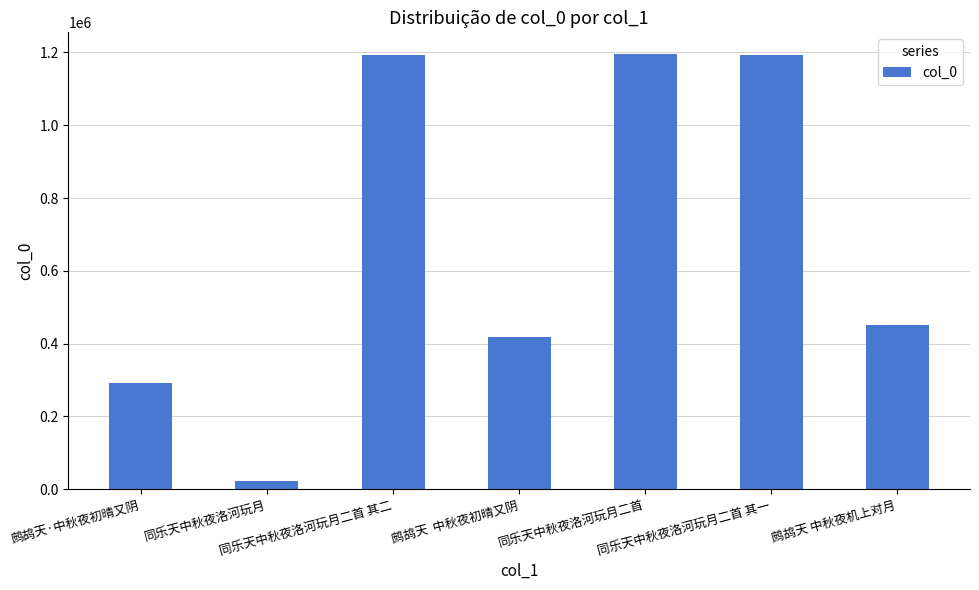

Which category has the lowest value across all series?

同乐天中秋夜洛河玩月